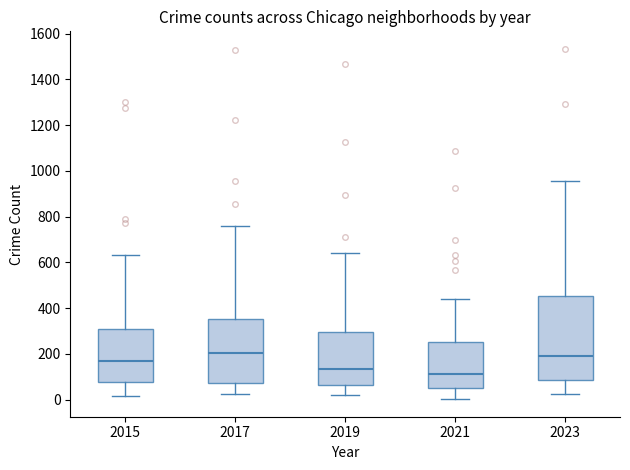

Which box is the tallest, from its lower edge to its upper edge?

2023